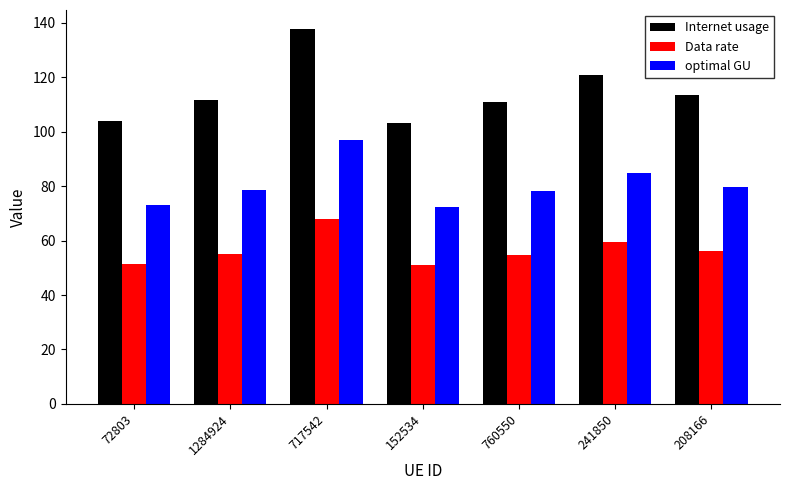

What is the sum of the optimal GU values at 717542 and 72803?

169.9